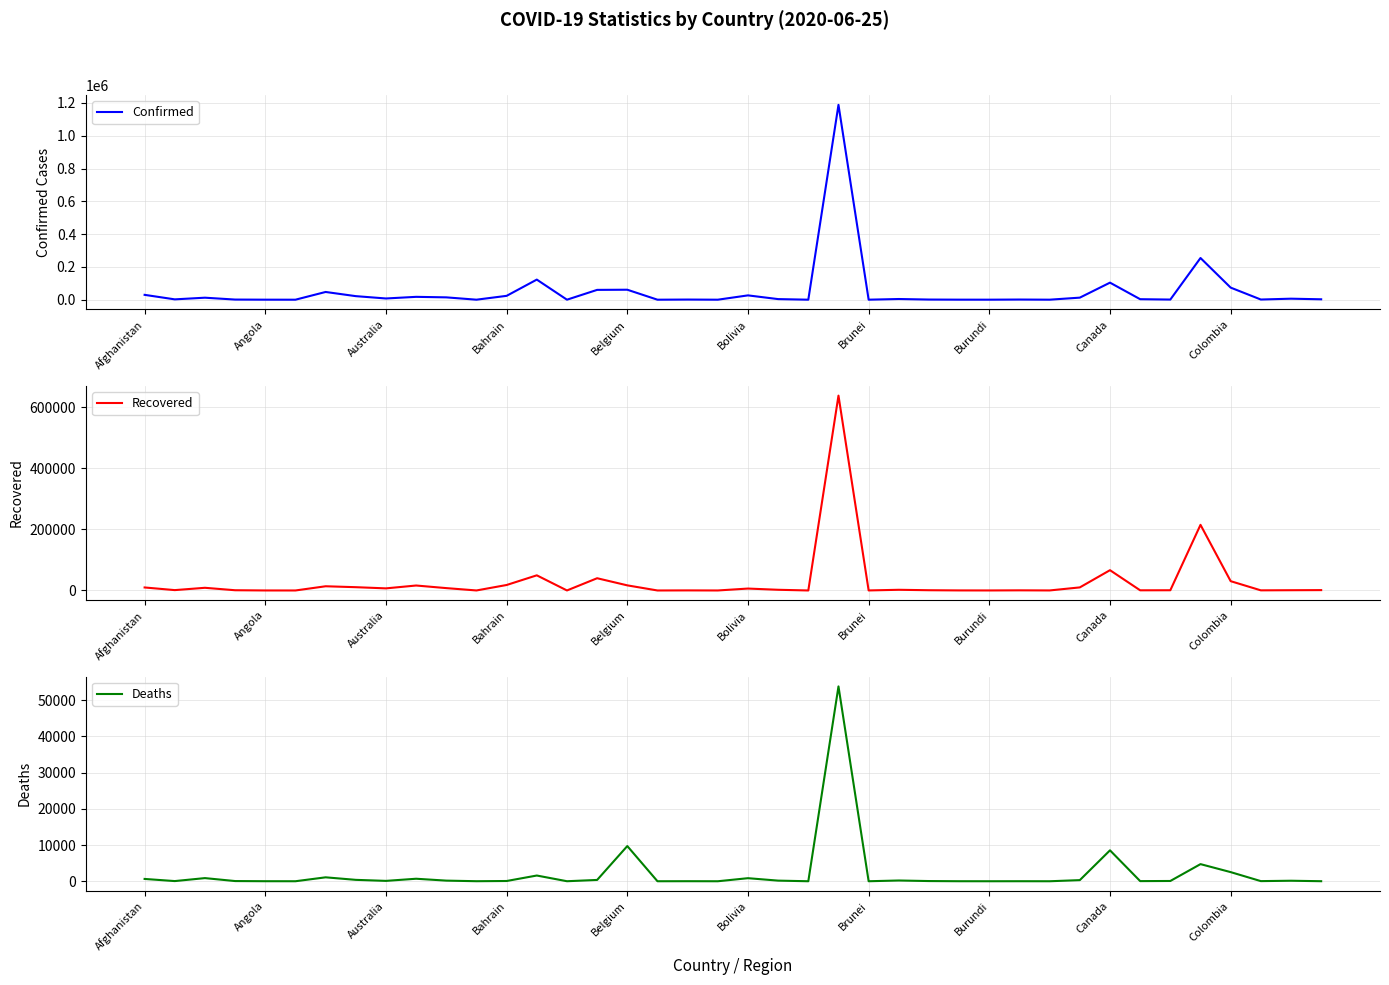

True or false: Recovered has more than 1 interior local peaks.

True